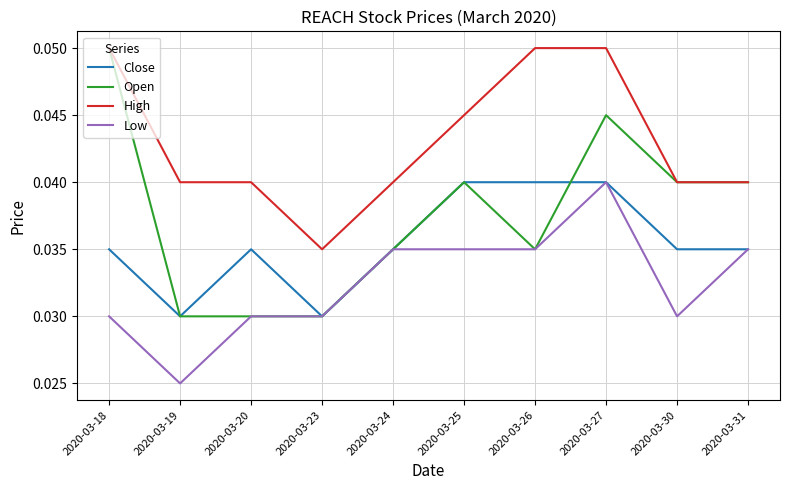

True or false: High and Low cross at least once.

False